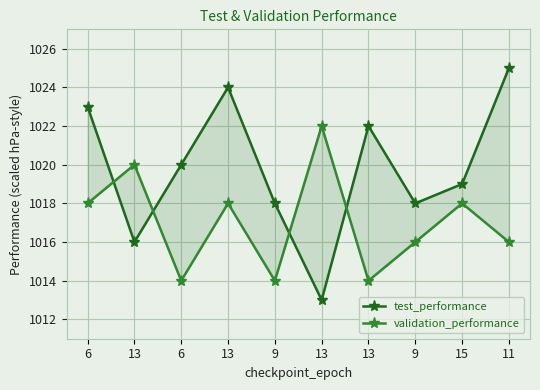

At which category does validation_performance reach its first local peak?

13